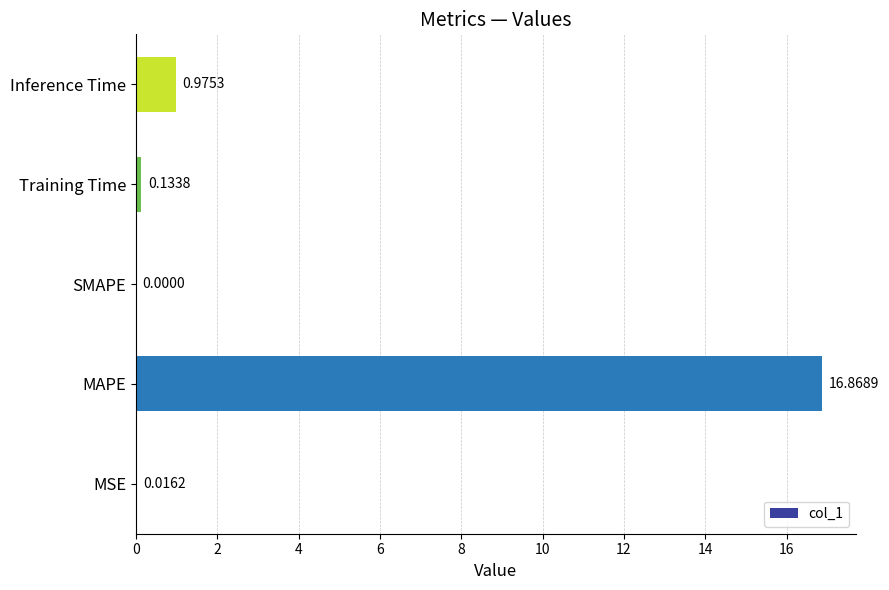

What is the change in value from SMAPE to Inference Time?

+1.0